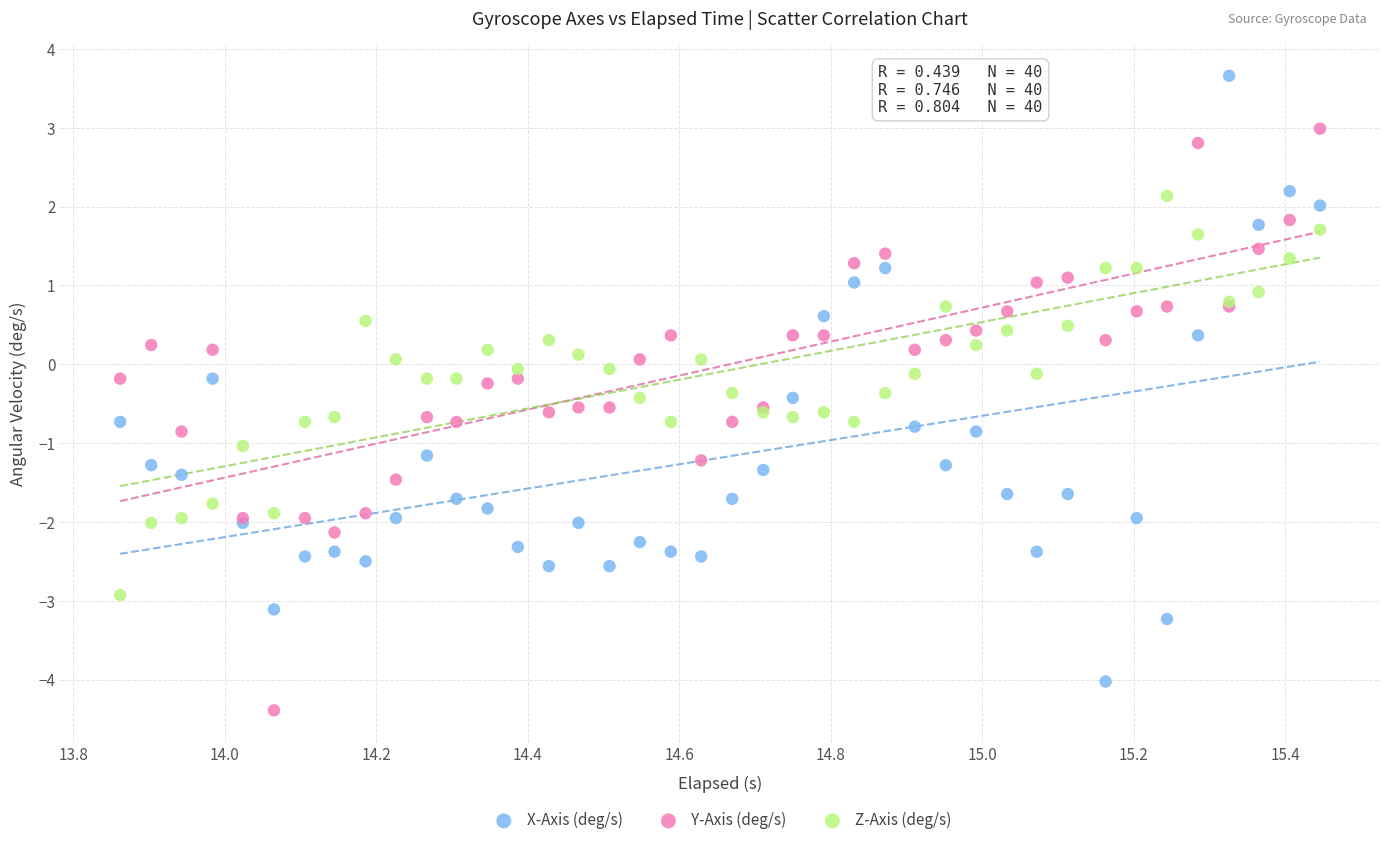

Which series contains the highest Y value?

X-Axis (deg/s)